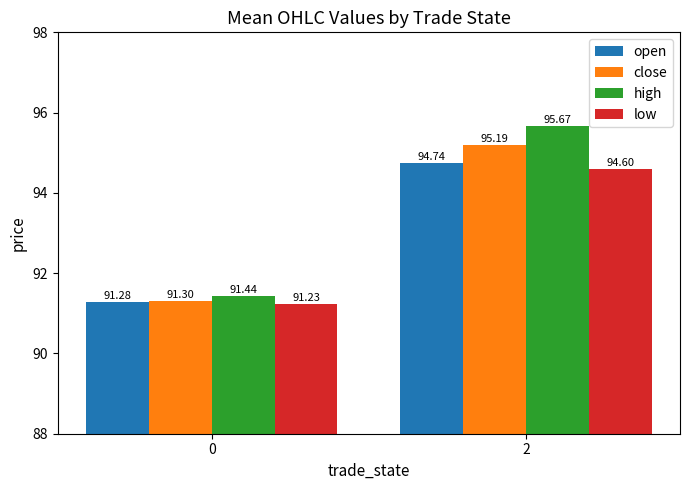

What is the sum of all open values?

186.0